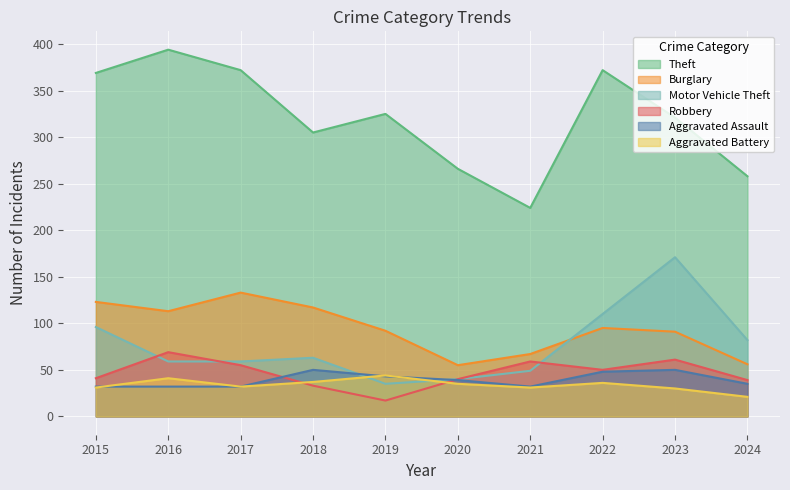

True or false: Burglary and Theft intersect in this chart.

False